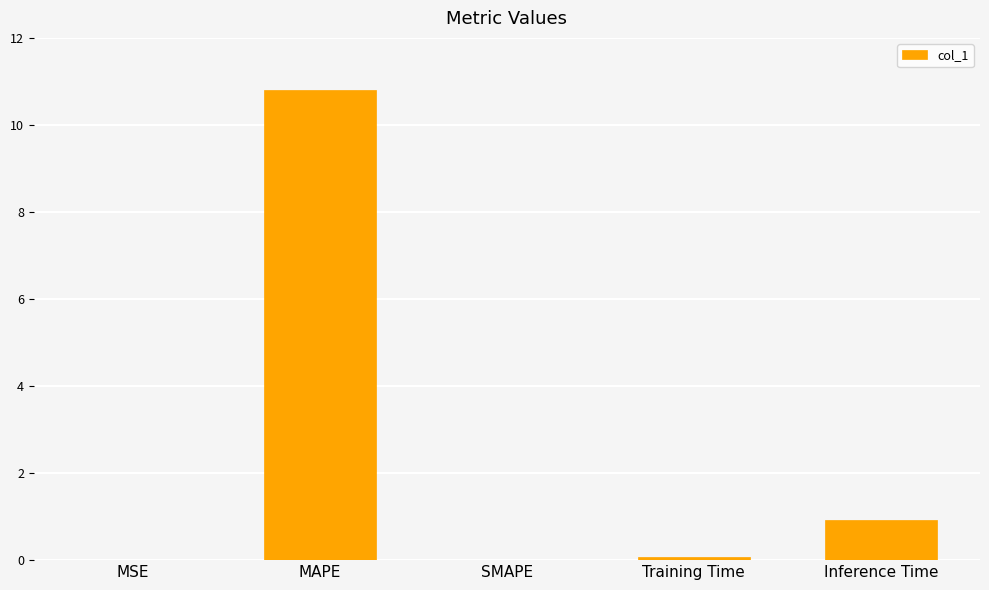

What is the sum of the values at MSE and Inference Time?

0.9